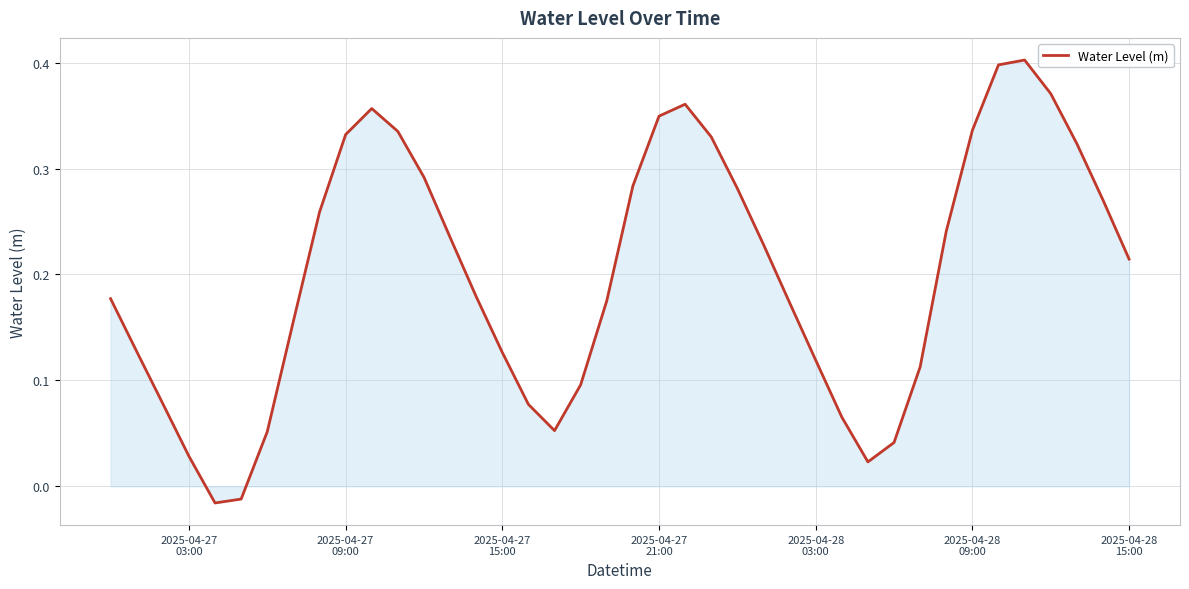

Does the chart have visible grid lines?

Yes